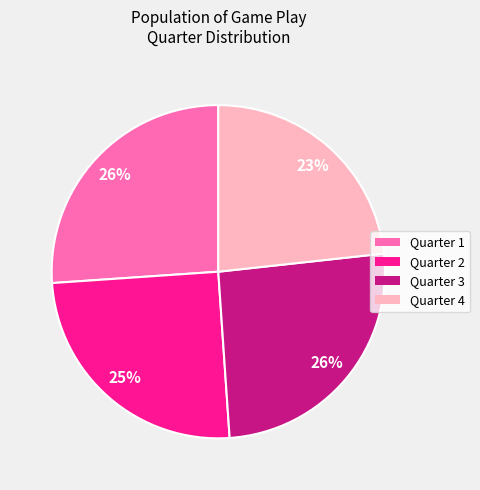

Which has a higher value, Quarter 2 or Quarter 1?

Quarter 1